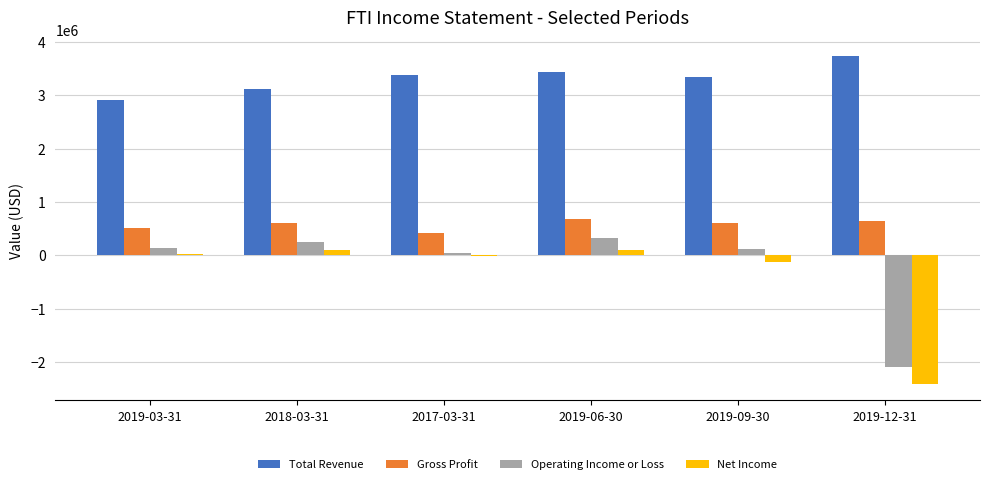

What is the sum of all Net Income values?

-2338800